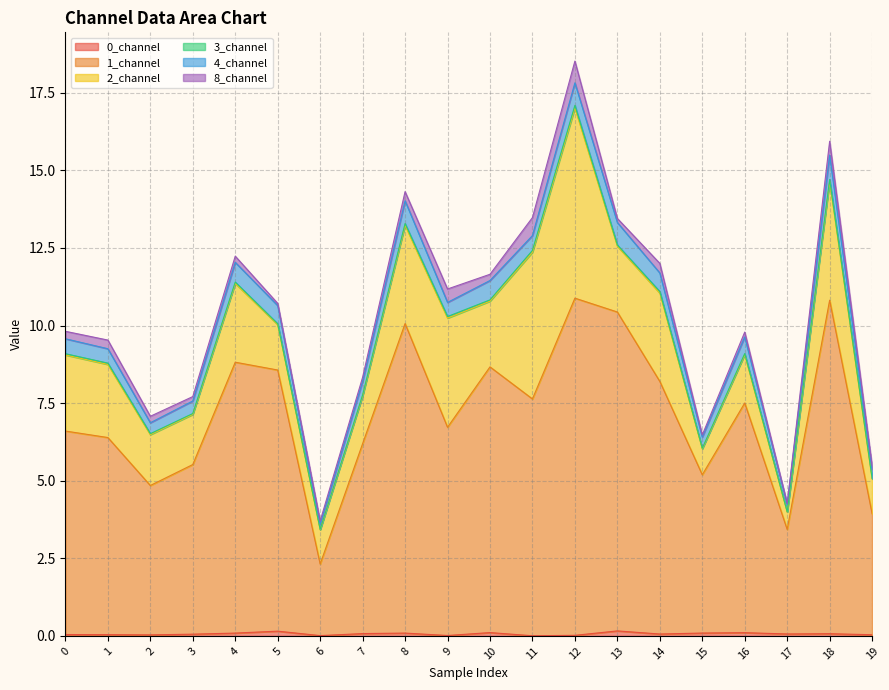

What is the difference between the maximum and second lowest values in the 3_channel series?

0.1